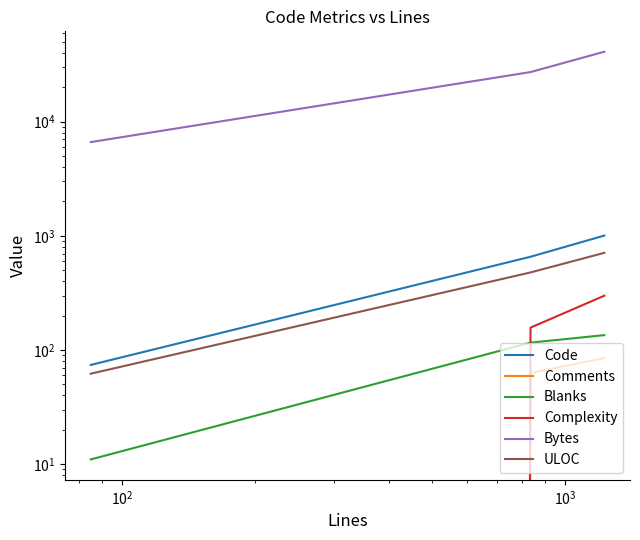

Does the chart have visible grid lines?

No